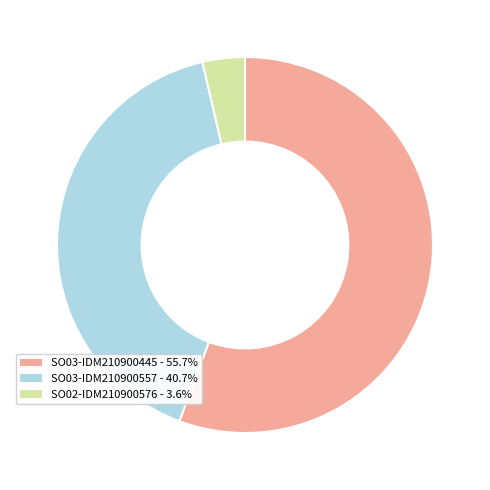

Combined, do SO03-IDM210900445 and SO02-IDM210900576 account for over 50%?

Yes